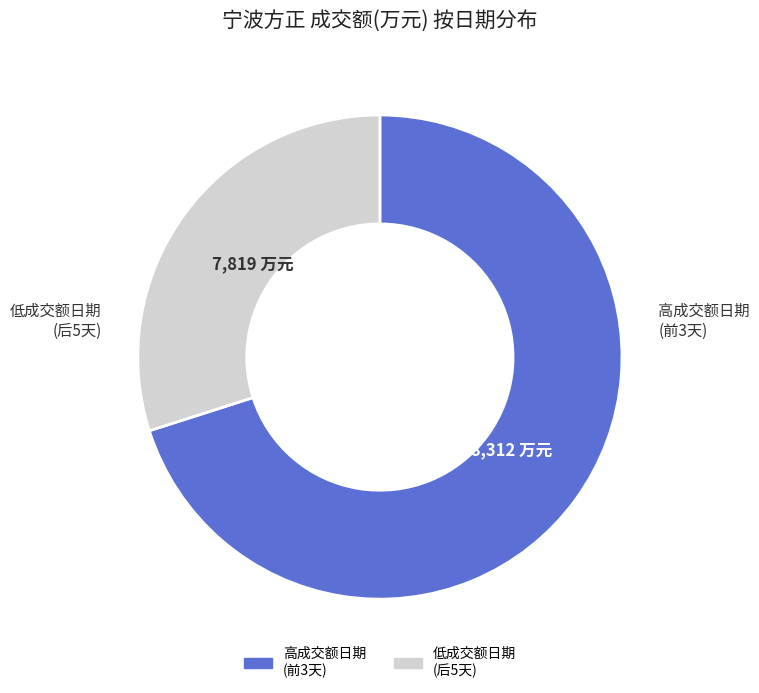

Is there any slice that represents more than half of the pie?

Yes